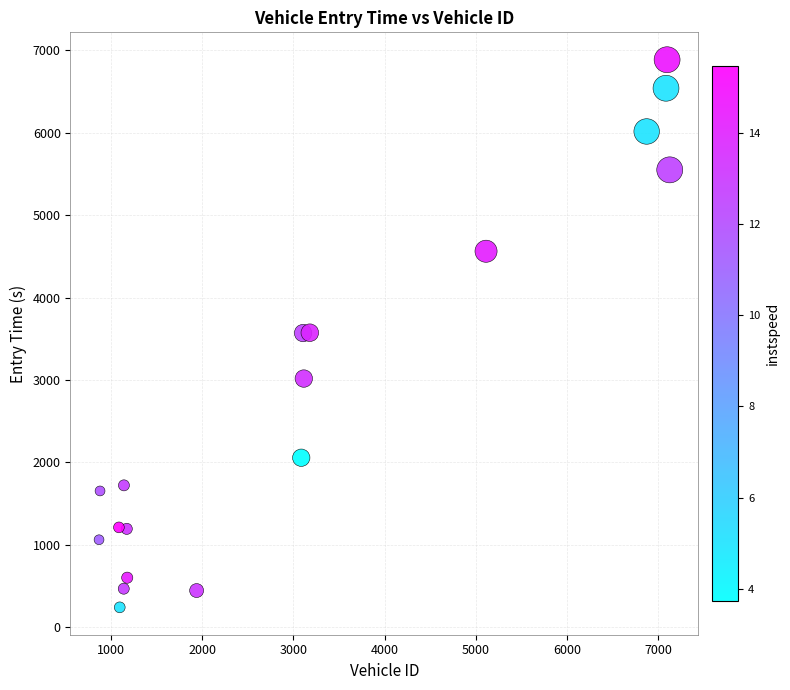

What is the range of X values (max minus min)?

6257.0